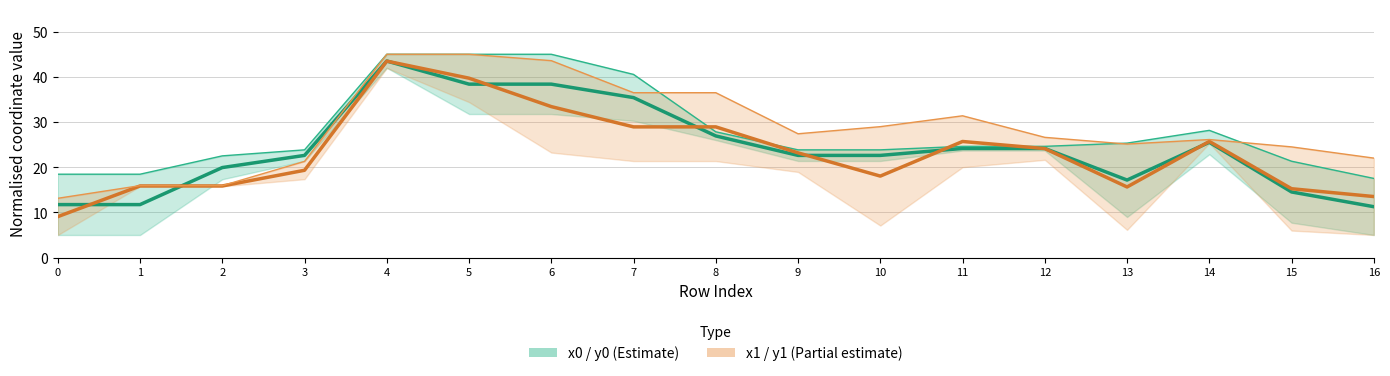

What is the value of the x1 (coord series) point at the 15th from the left?

25.7